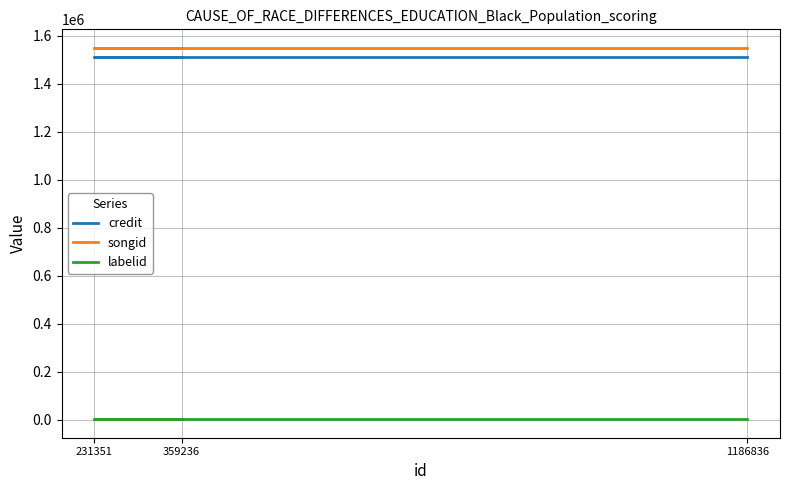

Is this an area chart (filled region under the line)?

No